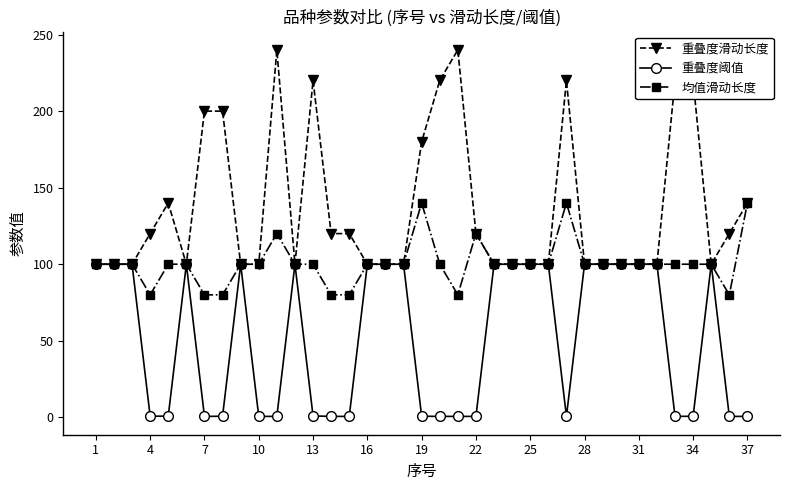

What is the lowest value of the 均值滑动长度 series?

80.0